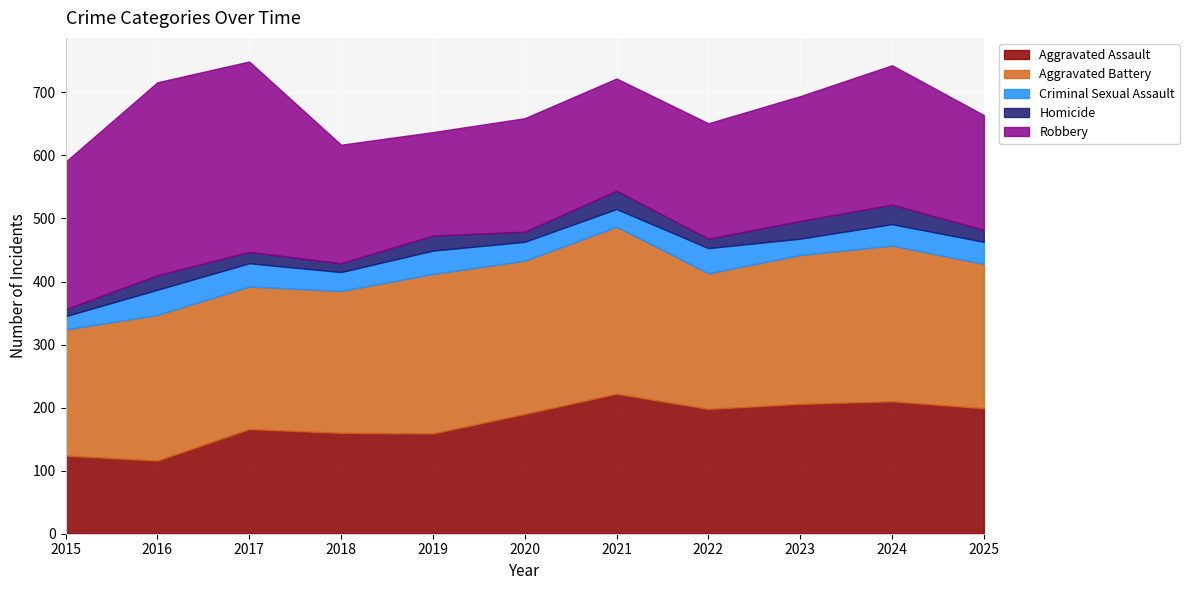

Which series has the largest range (max minus min)?

Robbery